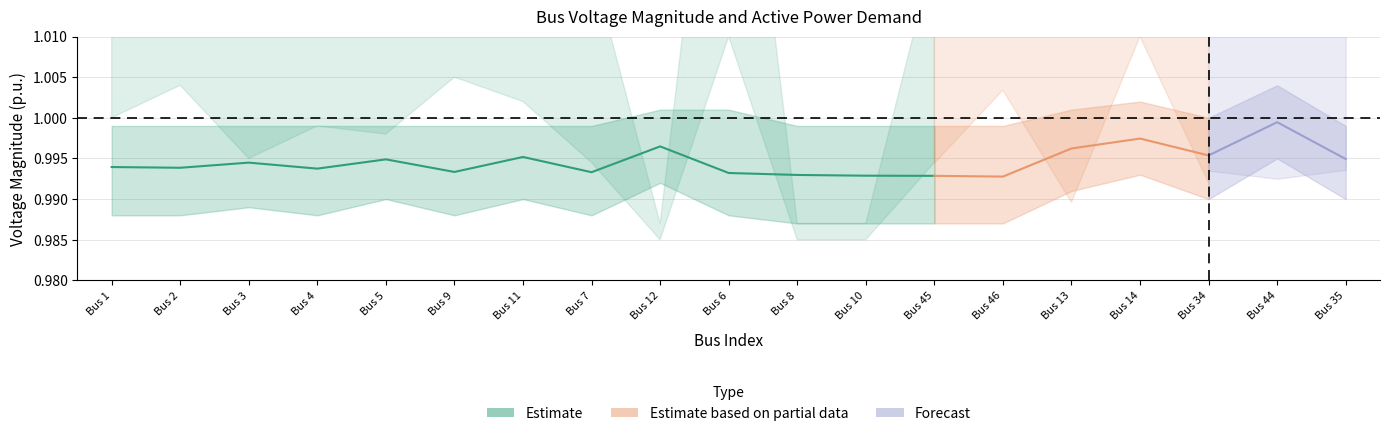

True or false: Vm_upper has more than 1 points higher than both neighbors.

True